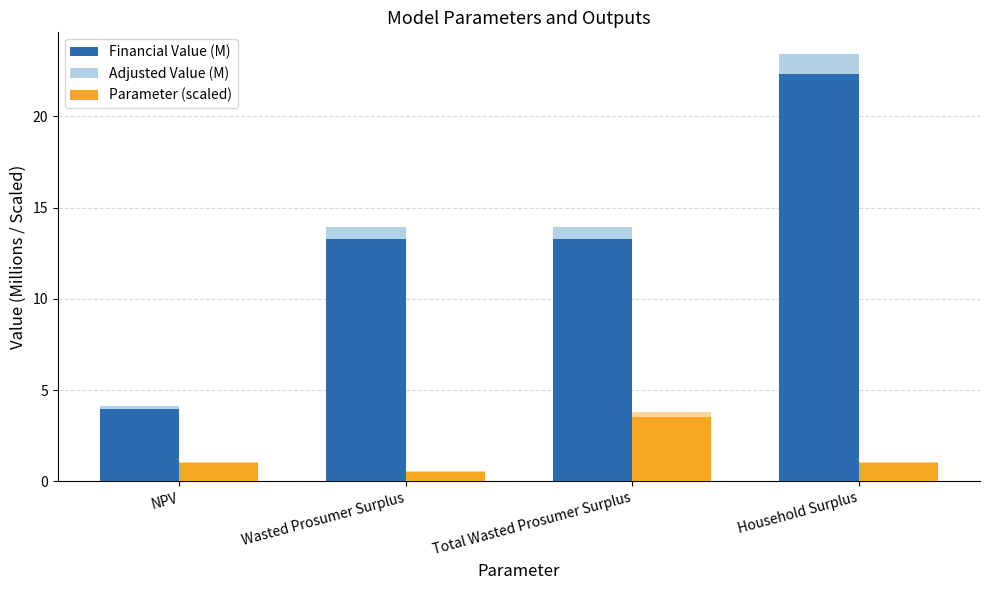

Count the number of categories in the chart.

4